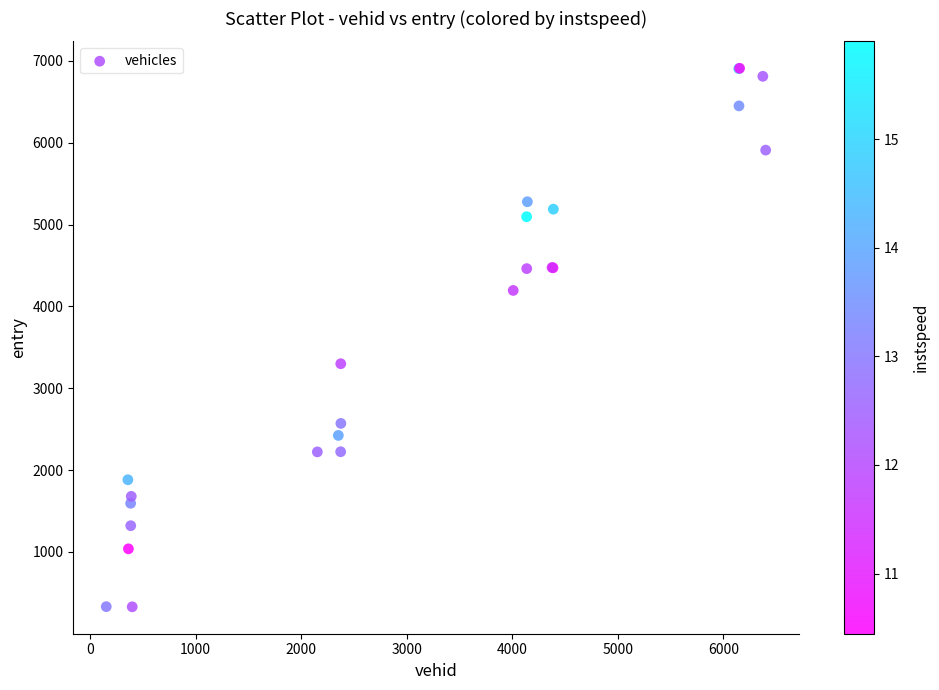

What Y value in the scatter plot is closest to 3619?

3299.6